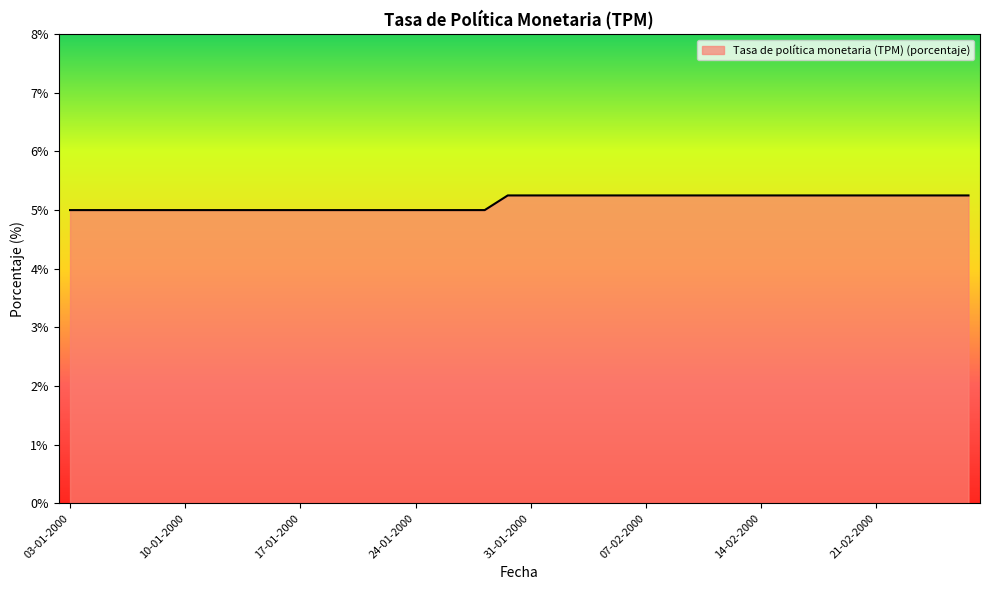

What is the smallest value displayed?

5.0